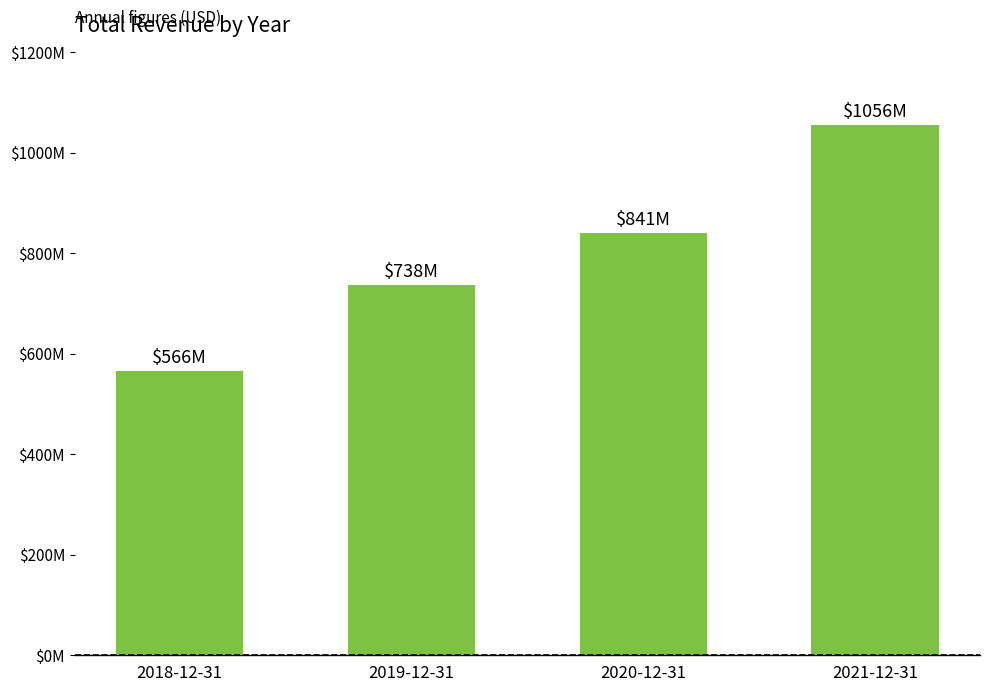

Is it true that the value at 2018-12-31 is 303754407?

False